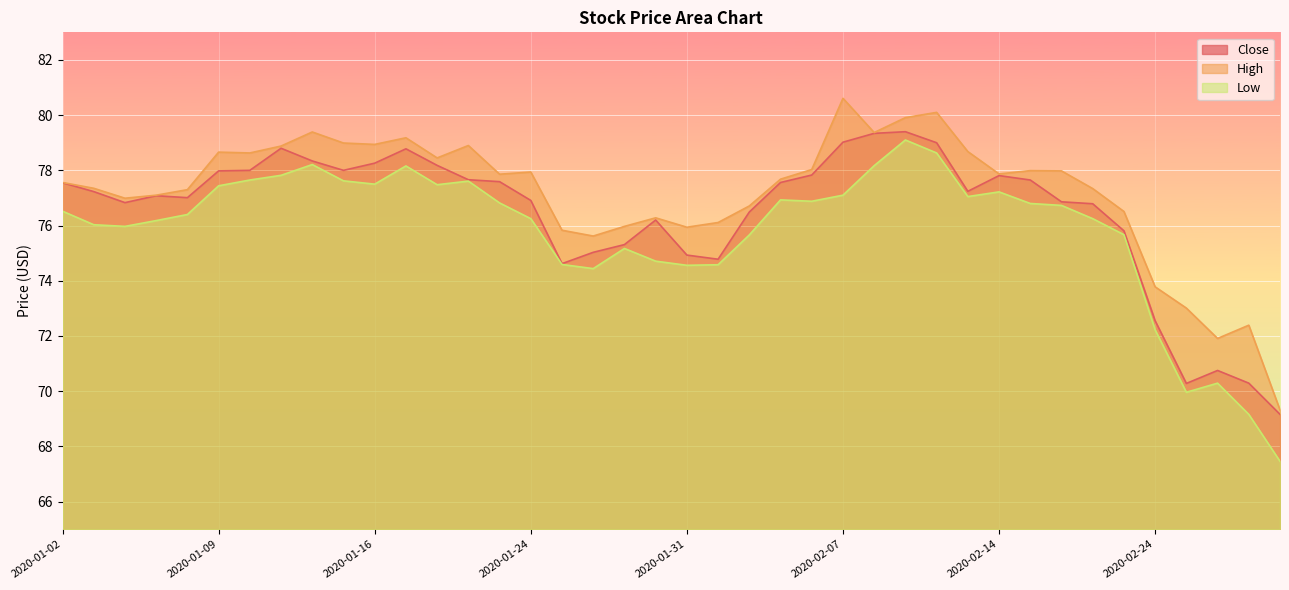

Reading left to right, list all the values displayed in this chart.

Close: 77.5	77.2	76.8	77.1	77.0	78.0	78.0	78.8	78.3	78.0	78.3	78.8	78.2	77.7	77.6	76.9	74.6	75.0	75.3	76.2	74.9	74.8	76.5	77.6	77.8	79.0	79.3	79.4	79.0	77.2	77.8	77.7	76.9	76.8	75.8	72.5	70.3	70.8	70.3	69.2
High: 77.6	77.3	77.0	77.1	77.3	78.7	78.6	78.9	79.4	79.0	78.9	79.2	78.5	78.9	77.9	77.9	75.8	75.6	76.0	76.3	75.9	76.1	76.7	77.7	78.0	80.6	79.4	79.9	80.1	78.7	77.9	78.0	78.0	77.3	76.5	73.8	73.0	71.9	72.4	69.3
Low: 76.5	76.0	76.0	76.2	76.4	77.4	77.7	77.8	78.2	77.6	77.5	78.2	77.5	77.6	76.8	76.2	74.6	74.4	75.2	74.7	74.6	74.6	75.7	76.9	76.9	77.1	78.2	79.1	78.6	77.0	77.2	76.8	76.7	76.2	75.7	72.2	70.0	70.3	69.2	67.5